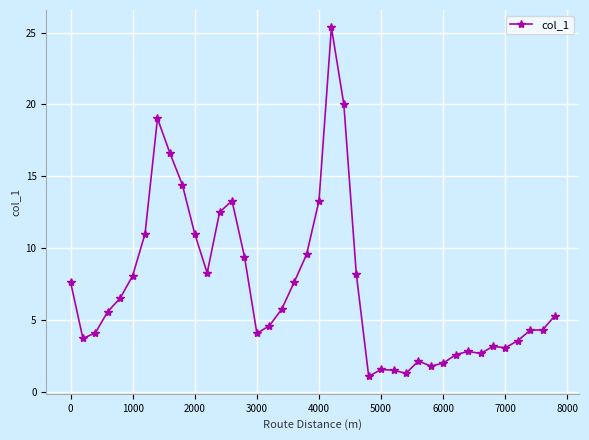

What is the smallest value displayed?

1.1